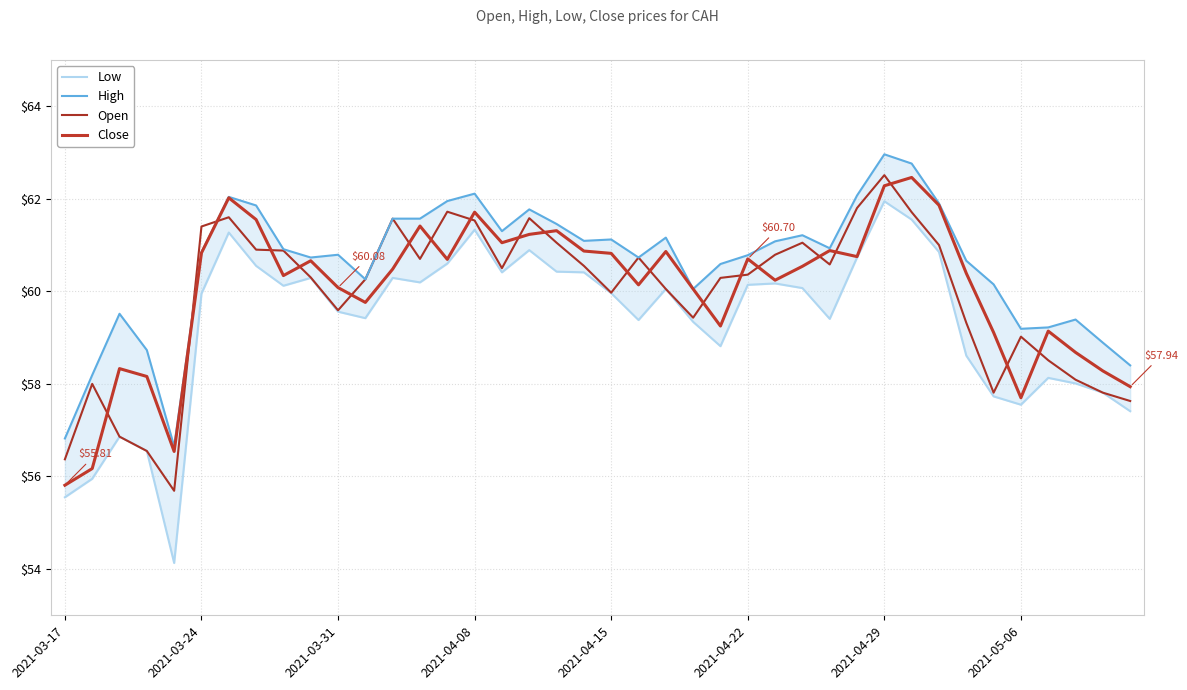

What is the smallest value displayed?

54.1